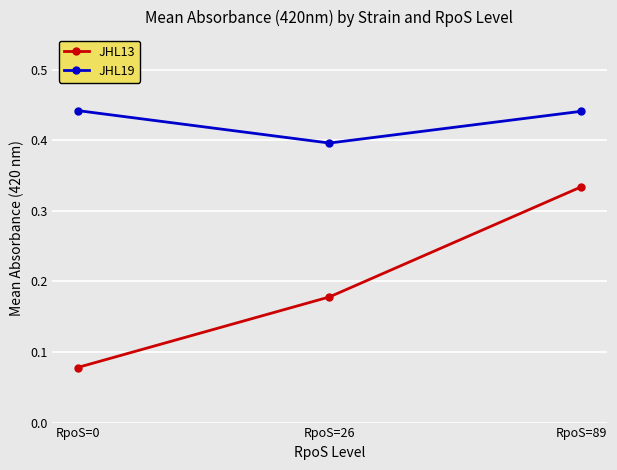

The JHL19 series shows 0.4 at RpoS=26. True or false?

True